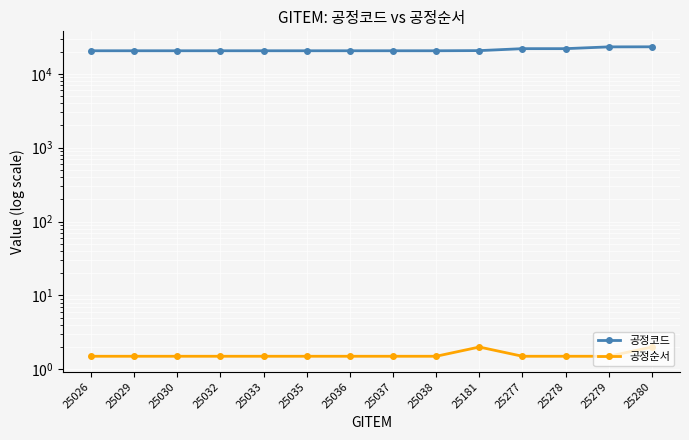

At which label does 공정코드 reach its peak?

25280